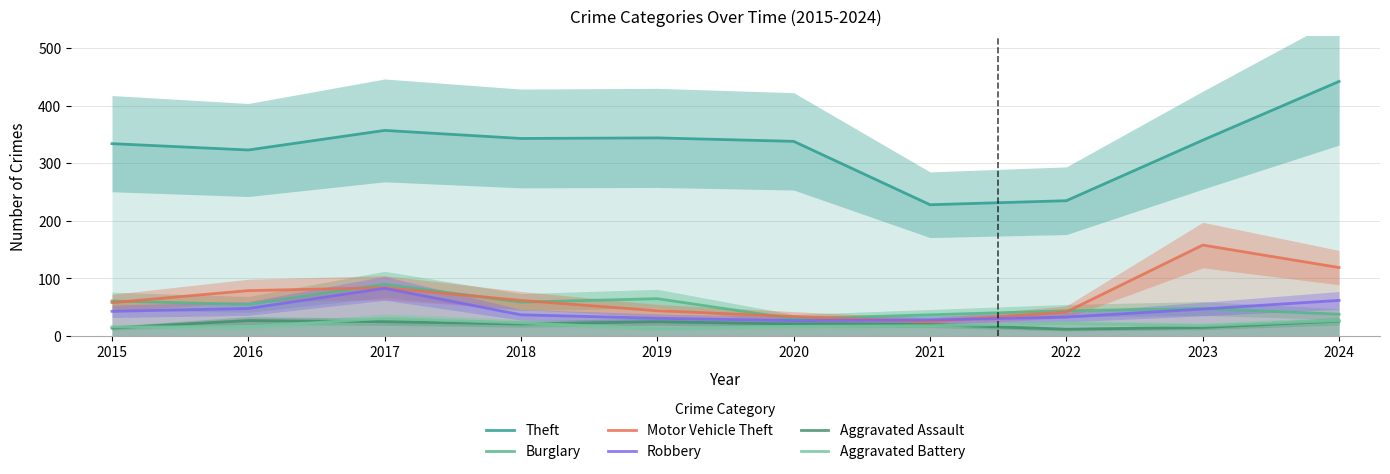

Reading left to right, transcribe all the data shown in this chart.

Theft: 2015=334	2016=323	2017=357	2018=343	2019=344	2020=338	2021=228	2022=235	2023=340	2024=442
Burglary: 2015=61	2016=55	2017=90	2018=59	2019=65	2020=30	2021=37	2022=44	2023=48	2024=38
Motor Vehicle Theft: 2015=58	2016=79	2017=84	2018=62	2019=44	2020=34	2021=25	2022=42	2023=158	2024=119
Robbery: 2015=43	2016=48	2017=83	2018=37	2019=31	2020=27	2021=28	2022=33	2023=47	2024=62
Aggravated Assault: 2015=14	2016=27	2017=25	2018=21	2019=25	2020=21	2021=20	2022=12	2023=15	2024=26
Aggravated Battery: 2015=16	2016=16	2017=31	2018=23	2019=13	2020=17	2021=18	2022=22	2023=18	2024=27